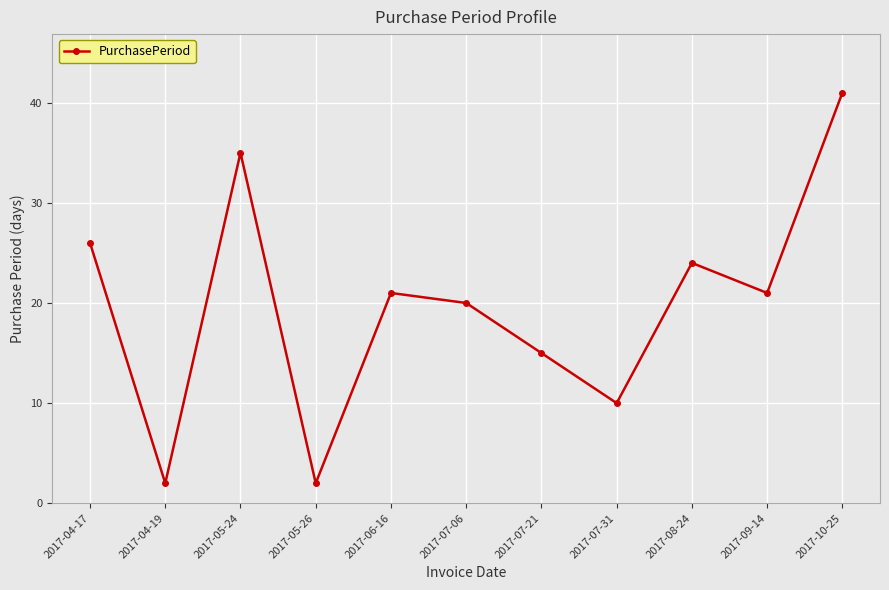

What is the difference between the values at 2017-04-17 and 2017-05-26?

24